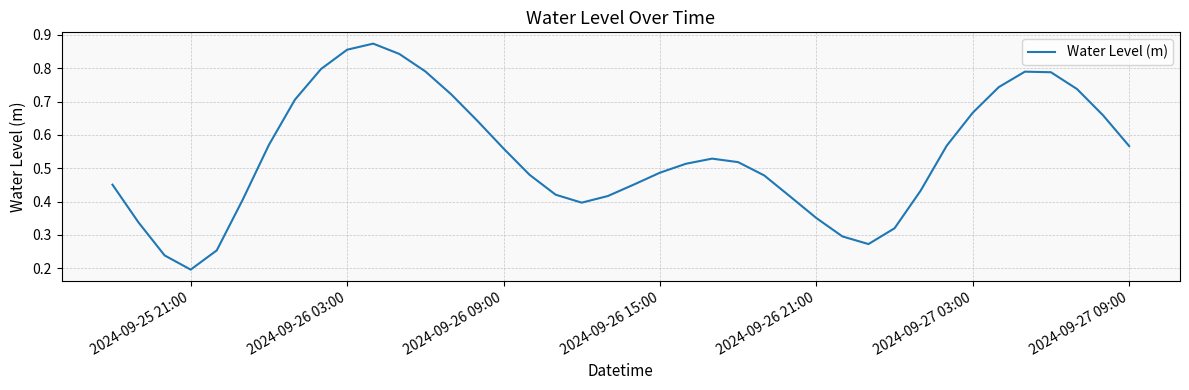

Where is the first local minimum?

2024-09-25 21:00